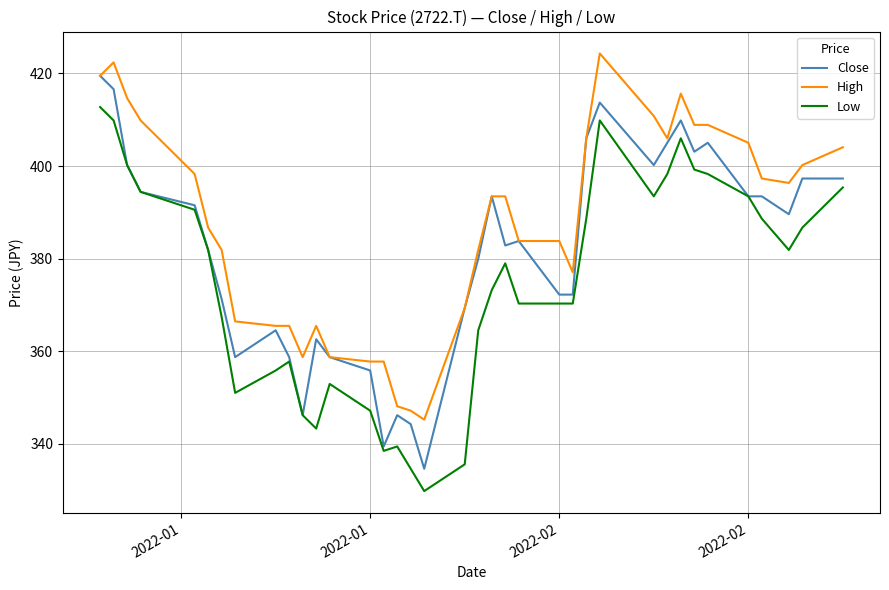

Which series has the largest total across all categories?

High